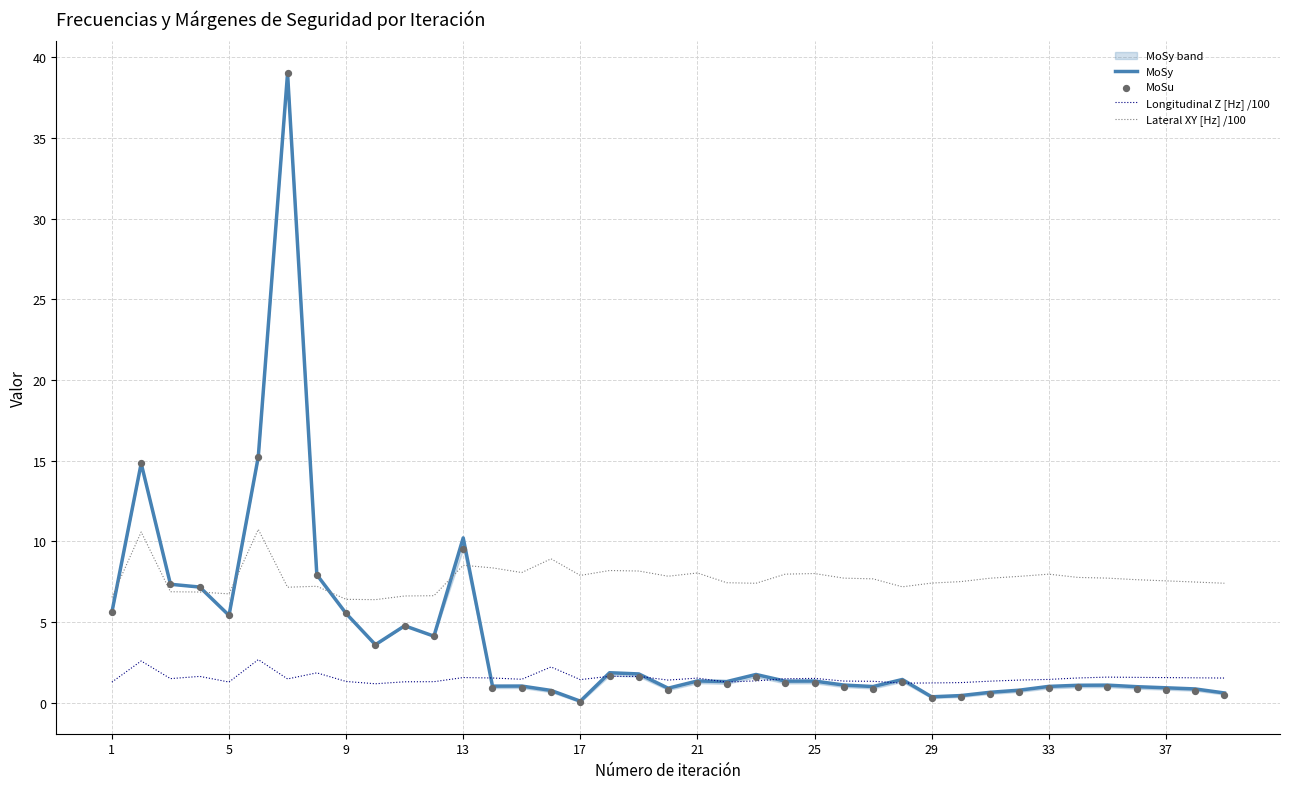

True or false: Lateral XY [Hz] /100 and Longitudinal Z [Hz] /100 cross at least once.

False